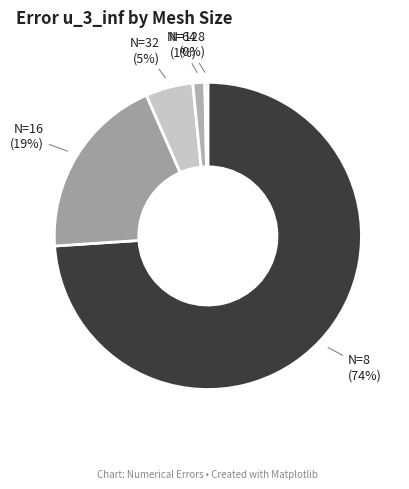

Between N=64 and N=16, which is larger?

N=16